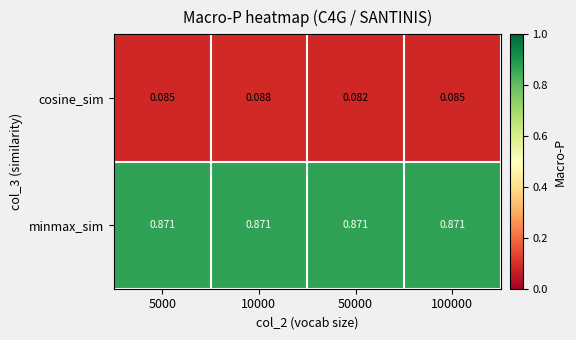

How many distinct data groups are displayed?

2